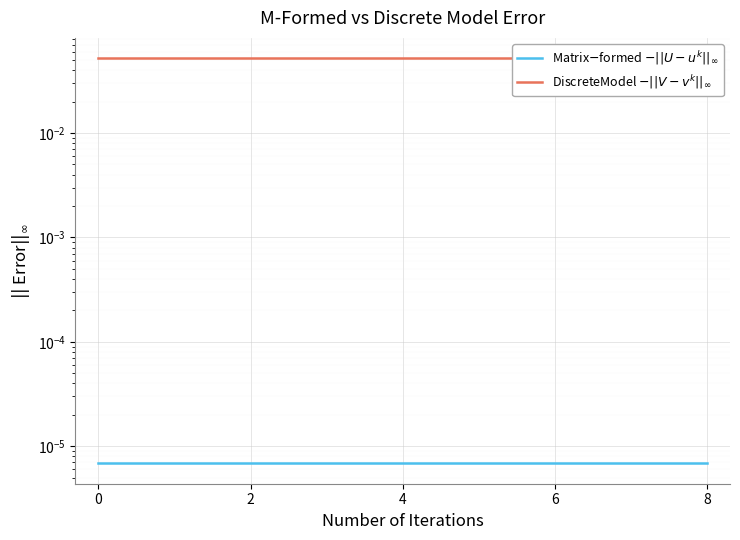

Rank the series at 4 from highest to lowest value.

DiscreteModel $-||V-v^k||_\infty$, Matrix$-$formed $-||U-u^k||_\infty$